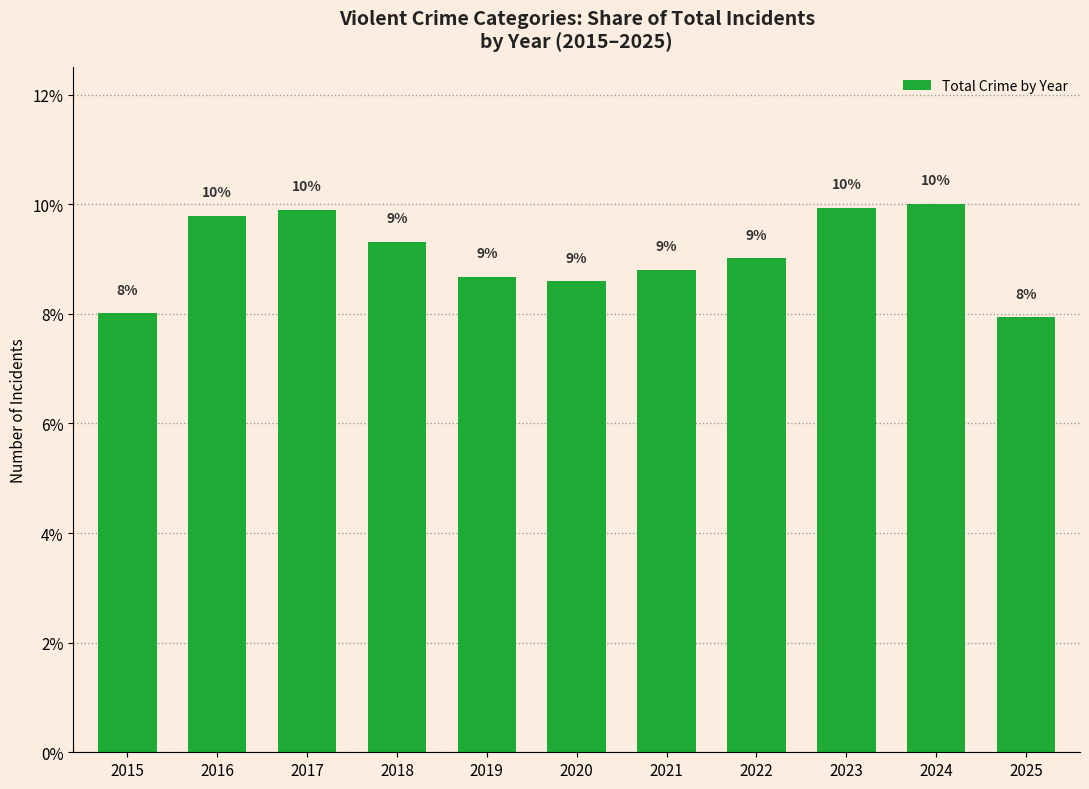

At which label is the value closest to 8?

2015